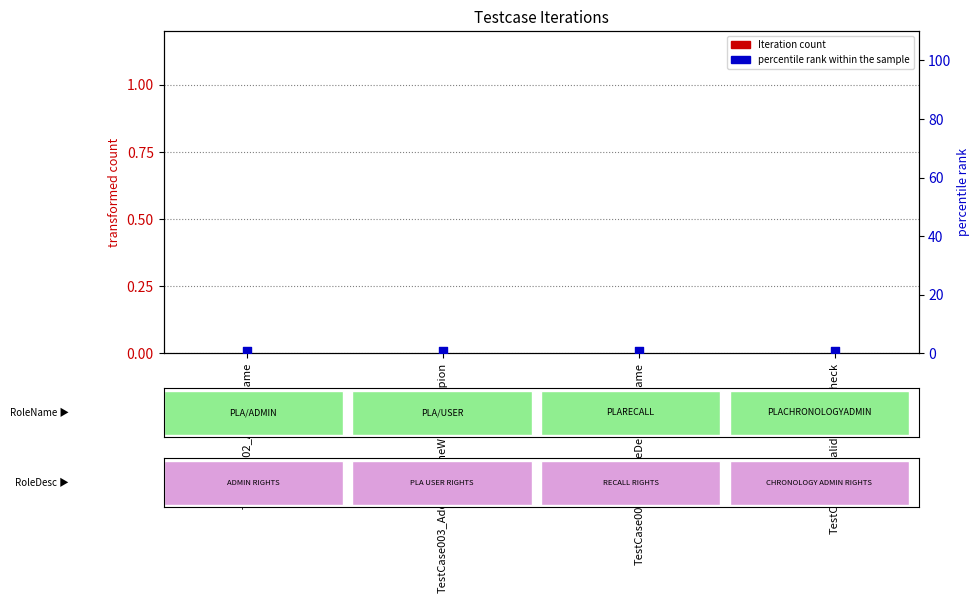

Which series contains the lowest Y value?

Iteration count